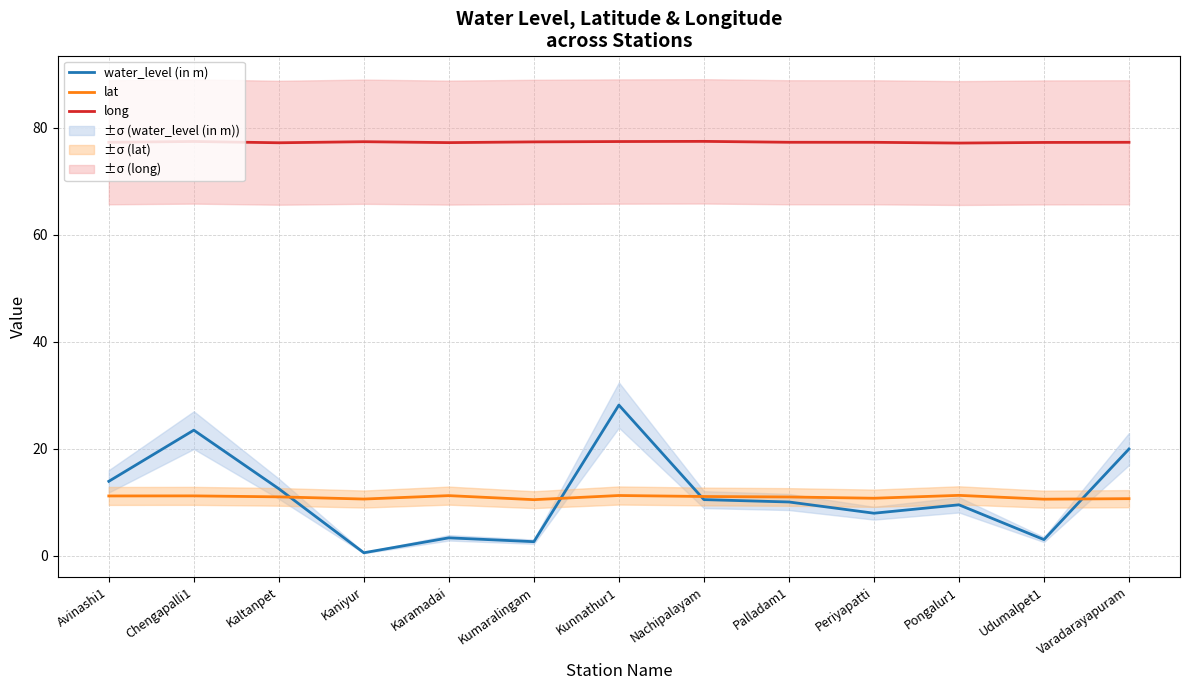

Reading left to right, transcribe all the data shown in this chart.

water_level (in m): 13.9	23.5	12.5	0.6	3.4	2.6	28.2	10.5	10.1	8.0	9.5	3.0	20.0
lat: 11.2	11.2	11.0	10.6	11.2	10.5	11.3	11.1	11.0	10.8	11.3	10.6	10.7
long: 77.3	77.4	77.2	77.4	77.2	77.3	77.4	77.4	77.3	77.3	77.1	77.2	77.3